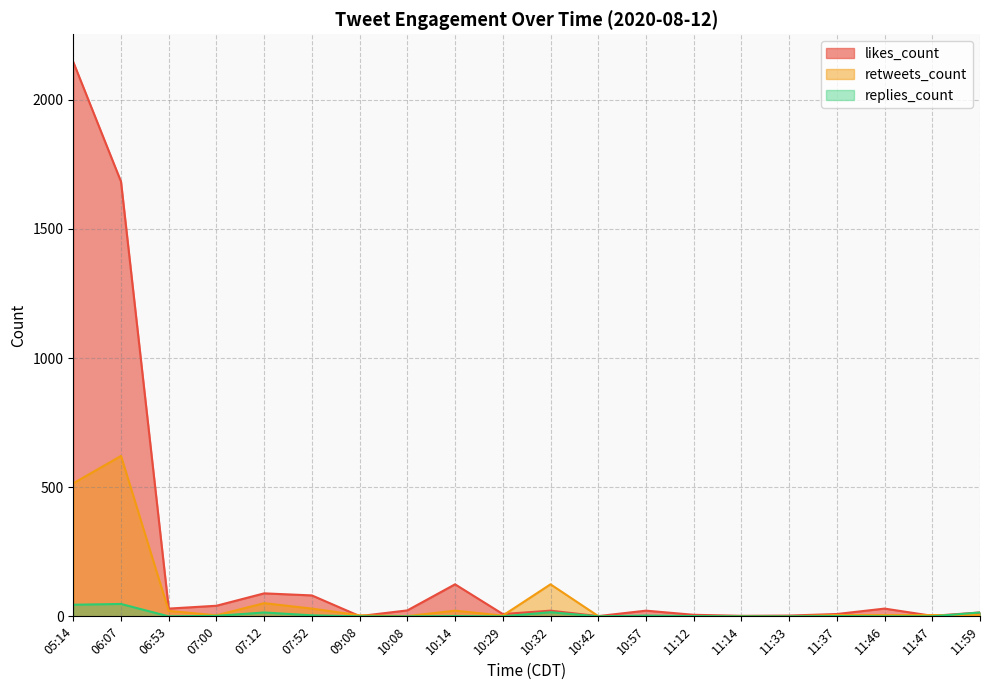

Count the number of categories in the chart.

20